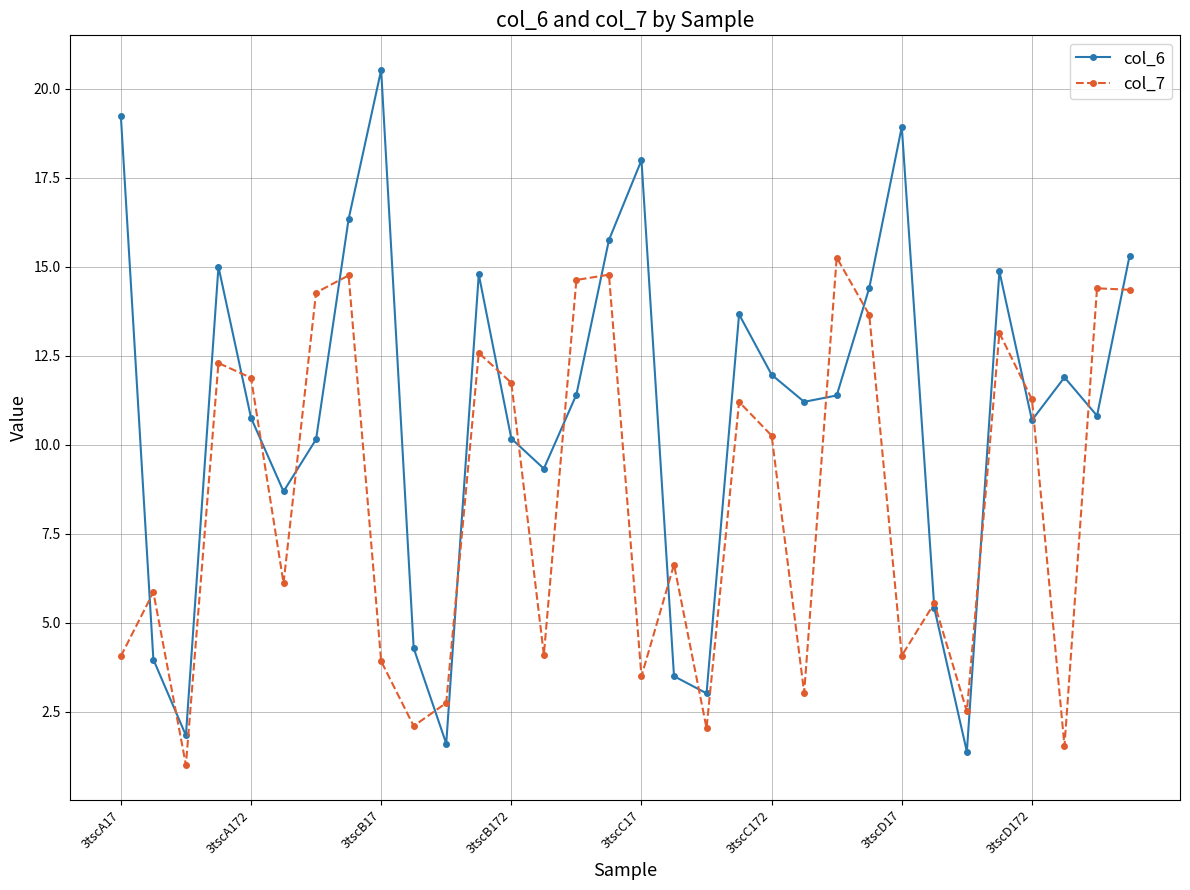

Which series has the largest total across all categories?

col_6